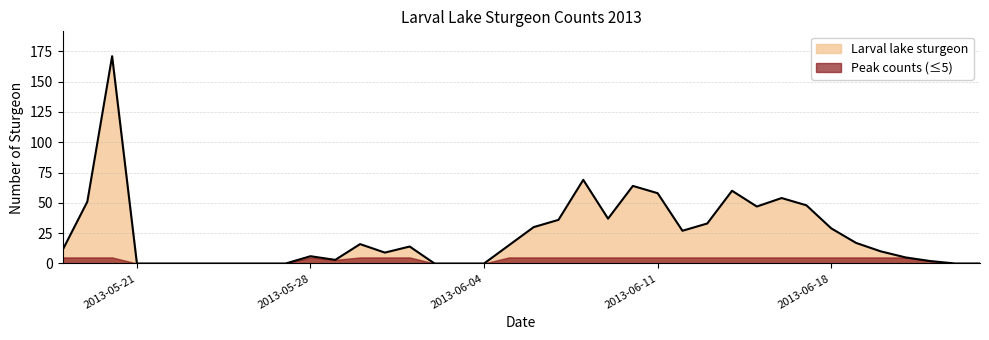

Reading left to right, transcribe all the data shown in this chart.

2013-05-18=11	2013-05-19=51	2013-05-20=171	2013-05-21=0	2013-05-22=0	2013-05-23=0	2013-05-24=0	2013-05-25=0	2013-05-26=0	2013-05-27=0	2013-05-28=6	2013-05-29=3	2013-05-30=16	2013-05-31=9	2013-06-01=14	2013-06-02=0	2013-06-03=0	2013-06-04=0	2013-06-05=15	2013-06-06=30	2013-06-07=36	2013-06-08=69	2013-06-09=37	2013-06-10=64	2013-06-11=58	2013-06-12=27	2013-06-13=33	2013-06-14=60	2013-06-15=47	2013-06-16=54	2013-06-17=48	2013-06-18=29	2013-06-19=17	2013-06-20=10	2013-06-21=5	2013-06-22=2	2013-06-23=0	2013-06-24=0